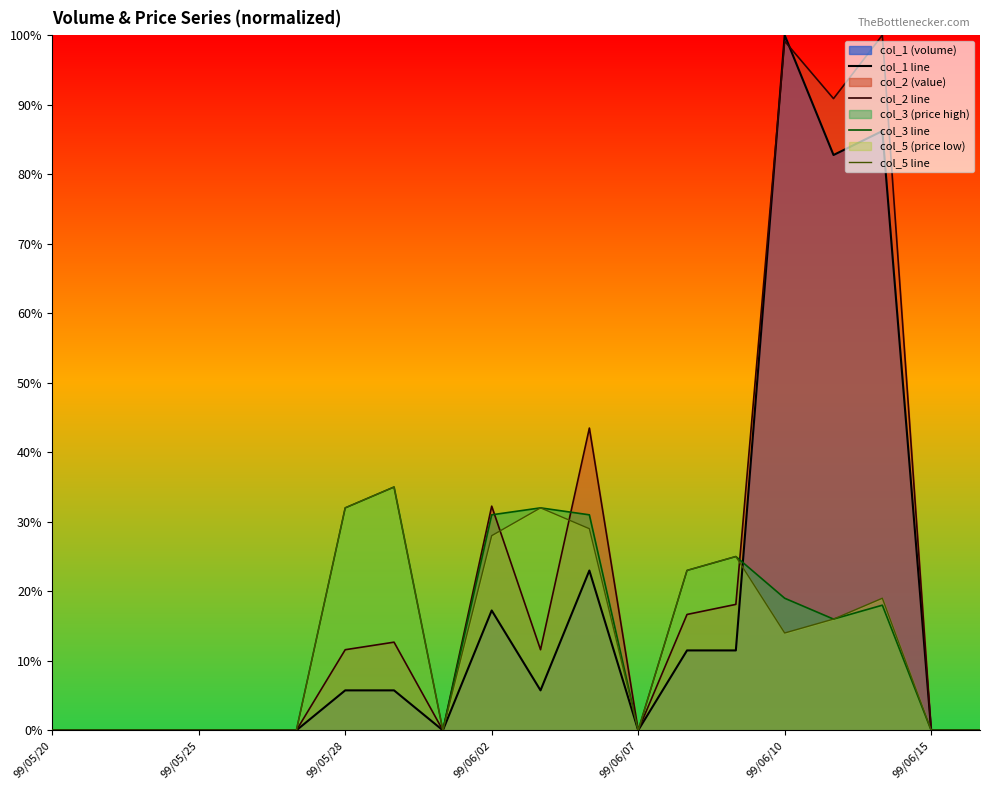

Does the chart display data point markers on the line(s)?

No